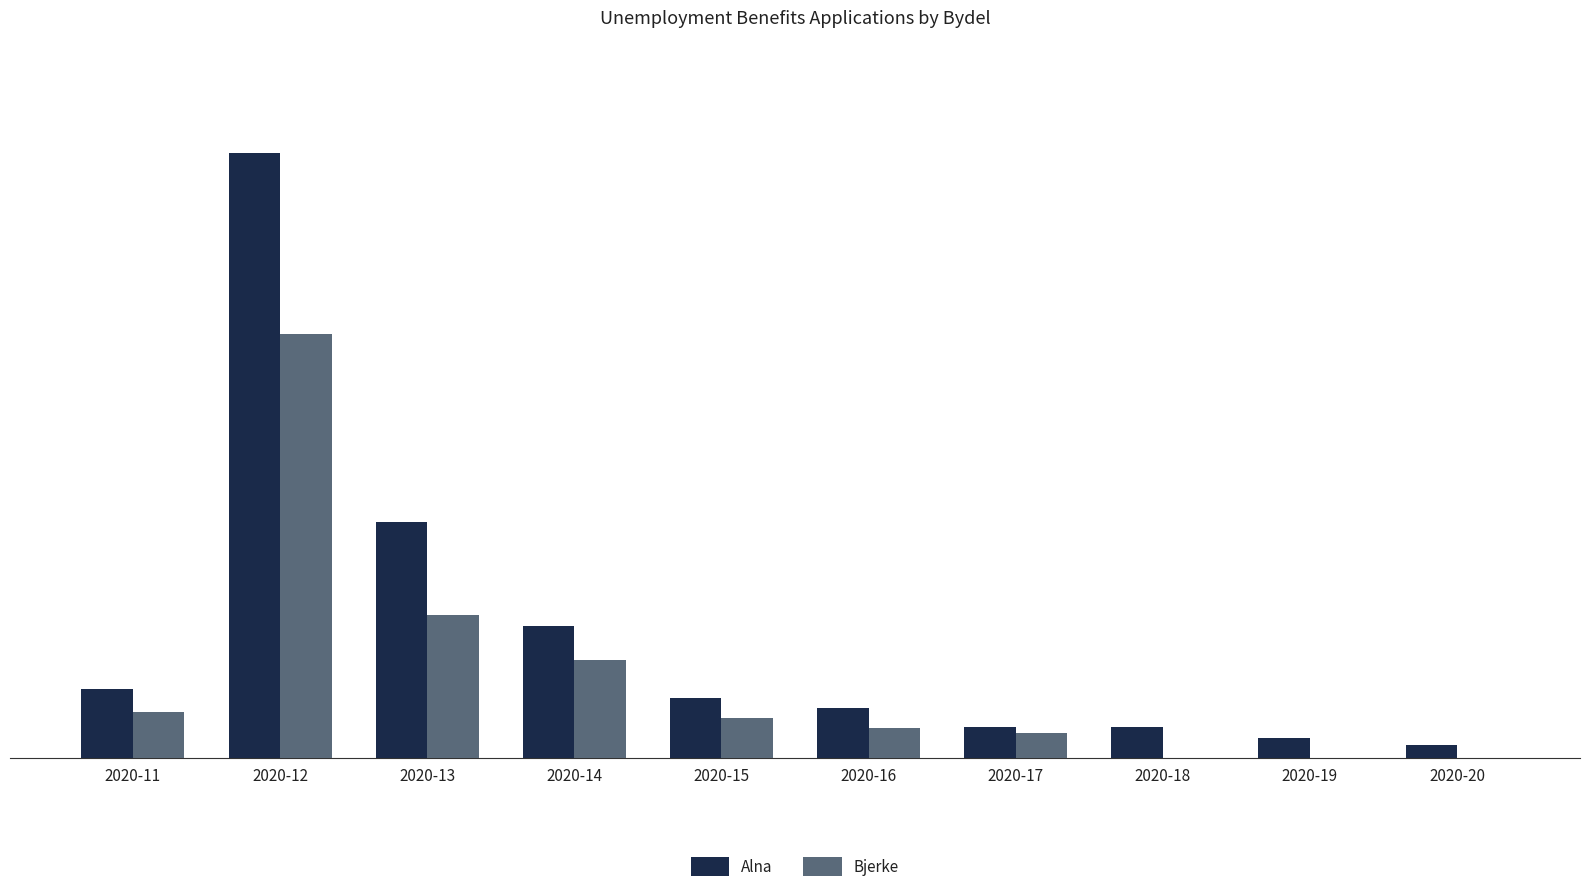

Which series changed the most between 2020-12 and 2020-18?

Alna